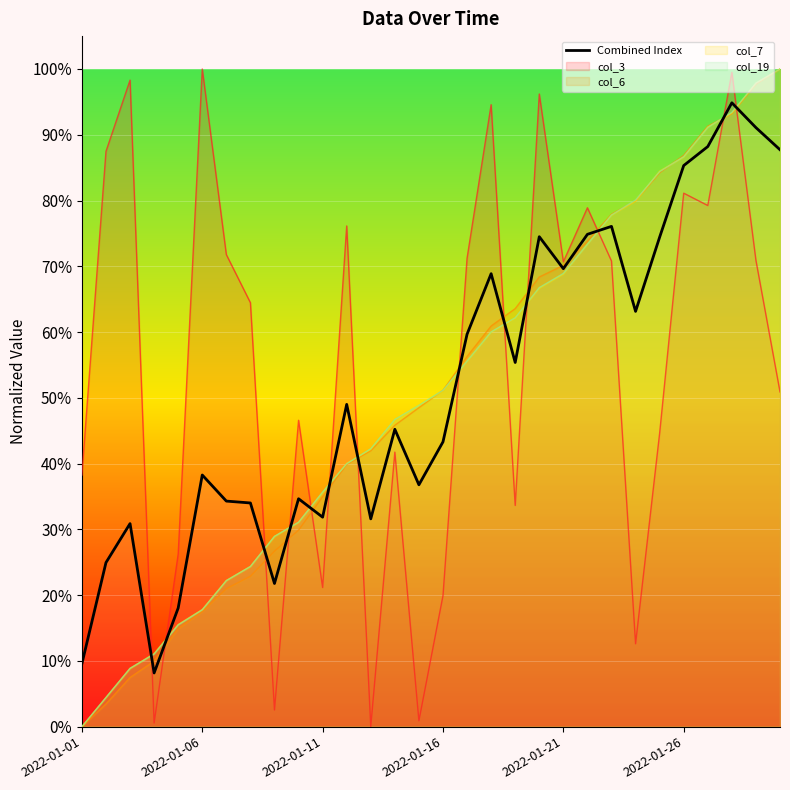

What position from the left is 8?

9